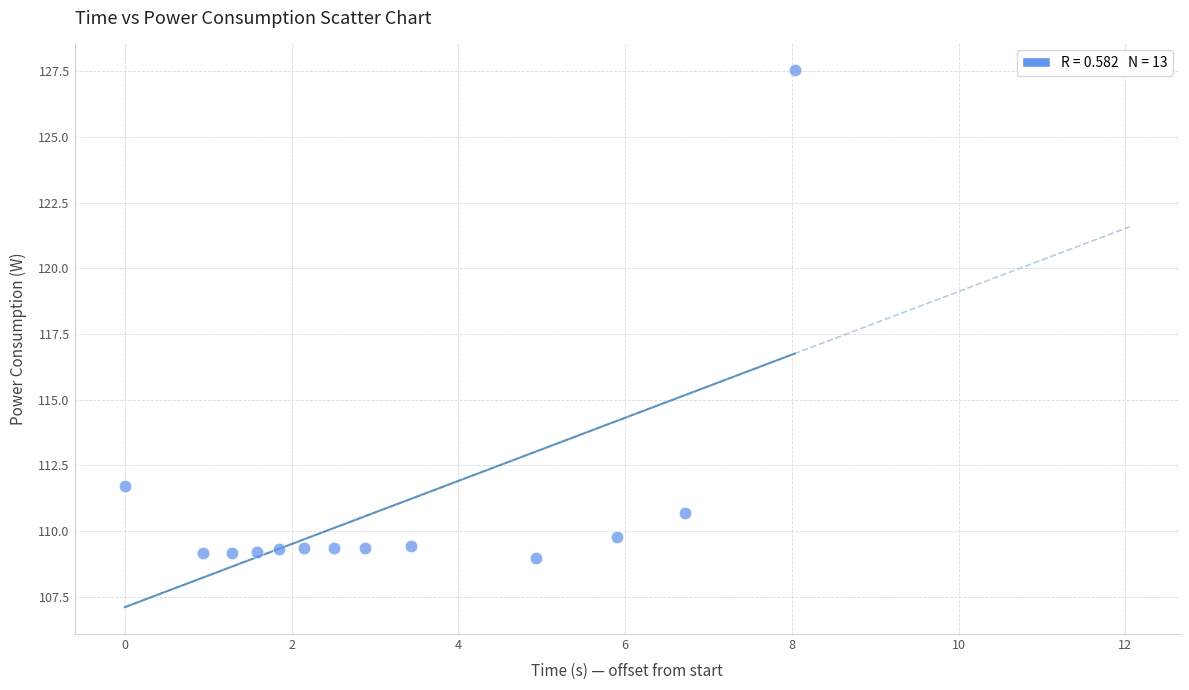

What is the range of Y values (max minus min)?

18.6